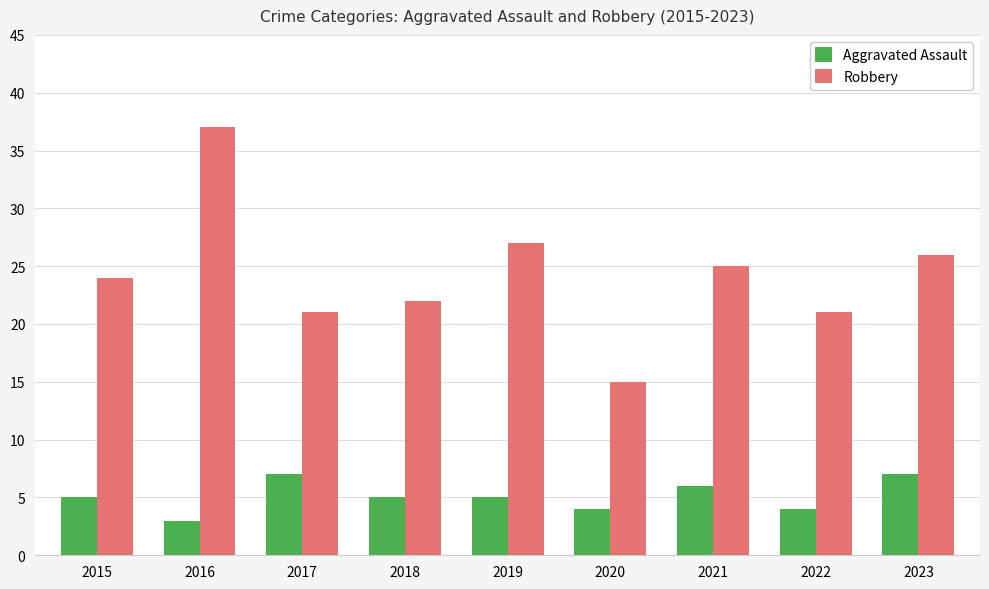

What is the difference between the highest and lowest values at 2022?

17